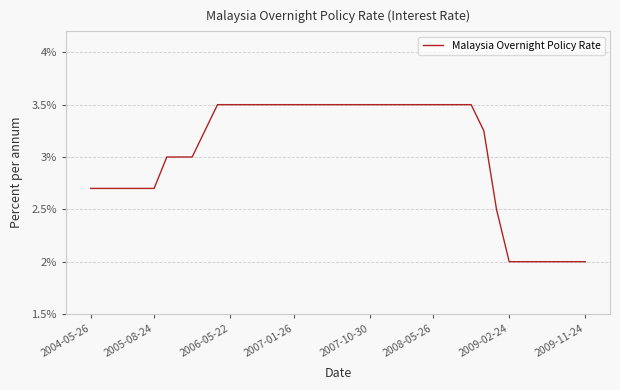

What is the difference between the maximum and minimum values?

1.5